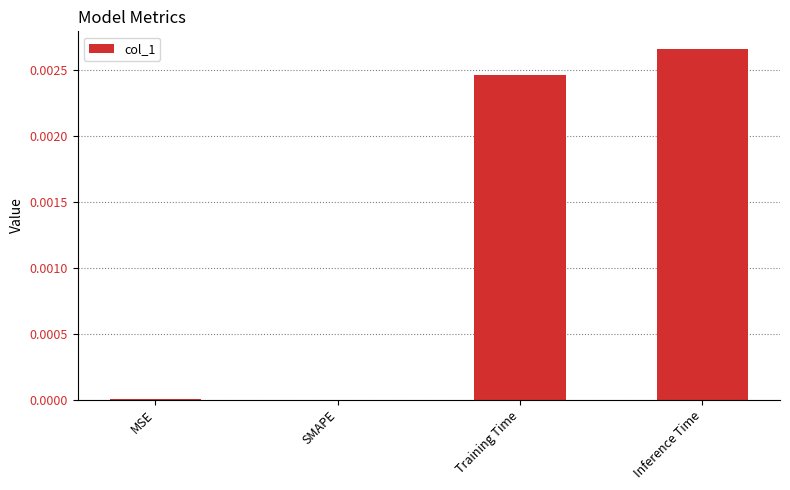

Between Training Time and MSE, which is larger?

Training Time